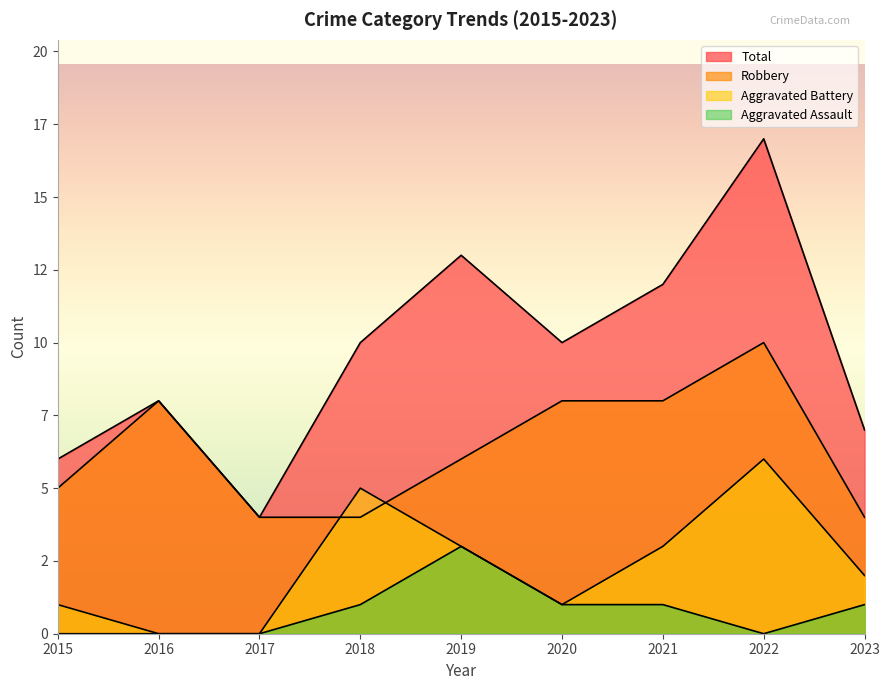

Where does the Robbery series first go above 6?

2016